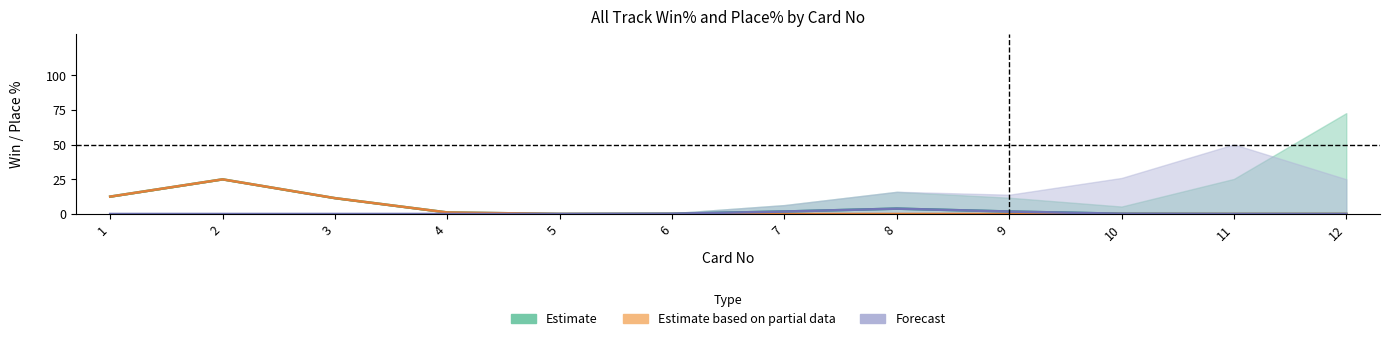

How many series are shown in this chart?

3